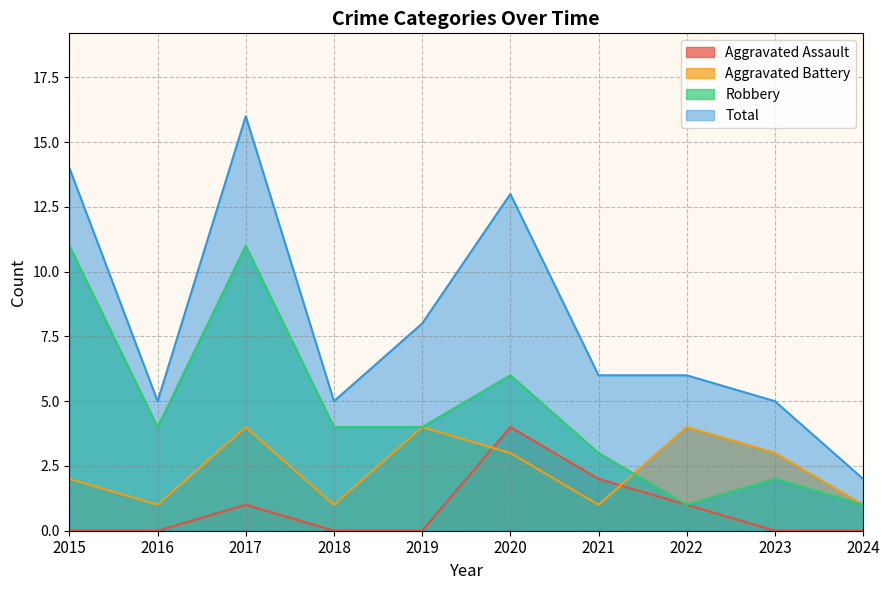

The value of Robbery at 2022 is 1. True or false?

True